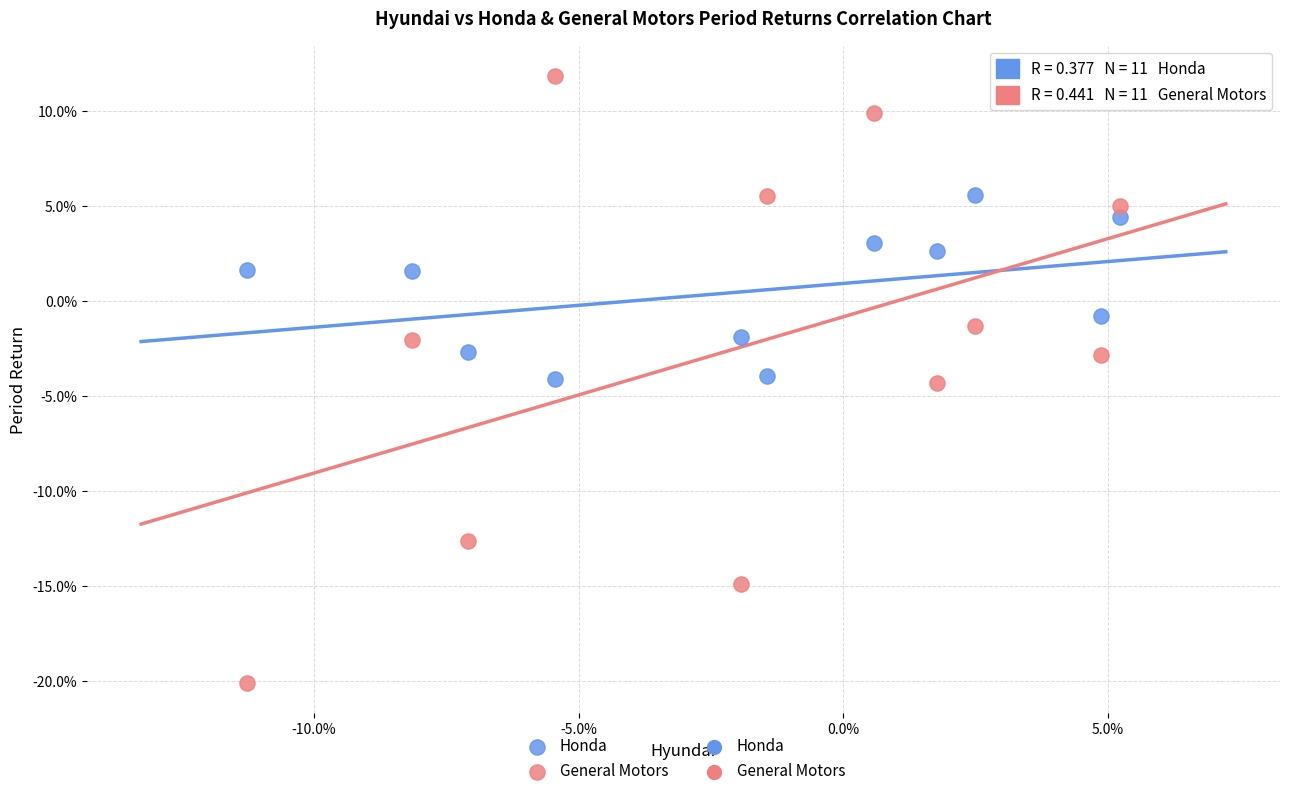

Which series contains the highest Y value?

General Motors